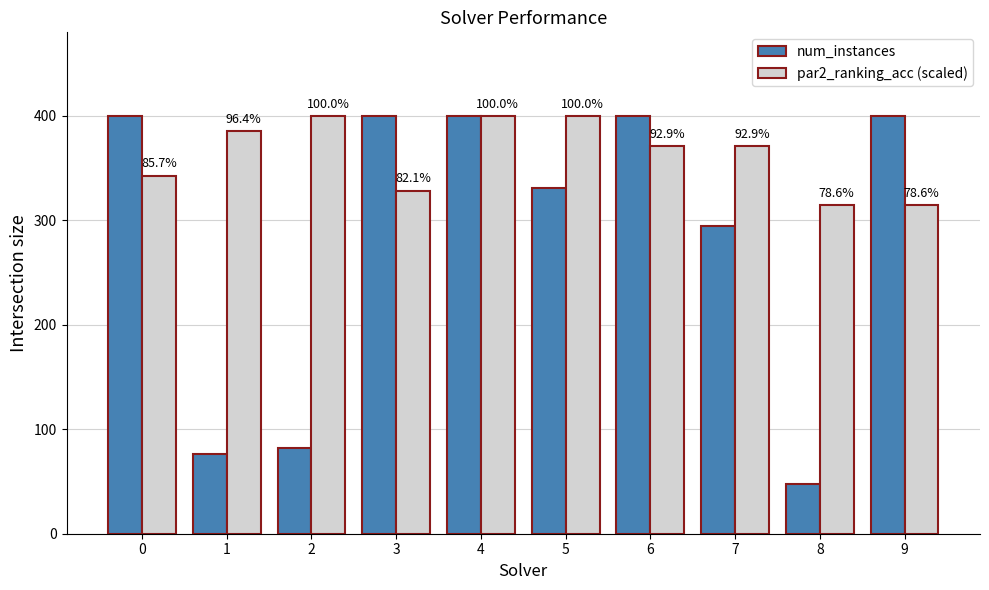

How many bars are there in each group?

2